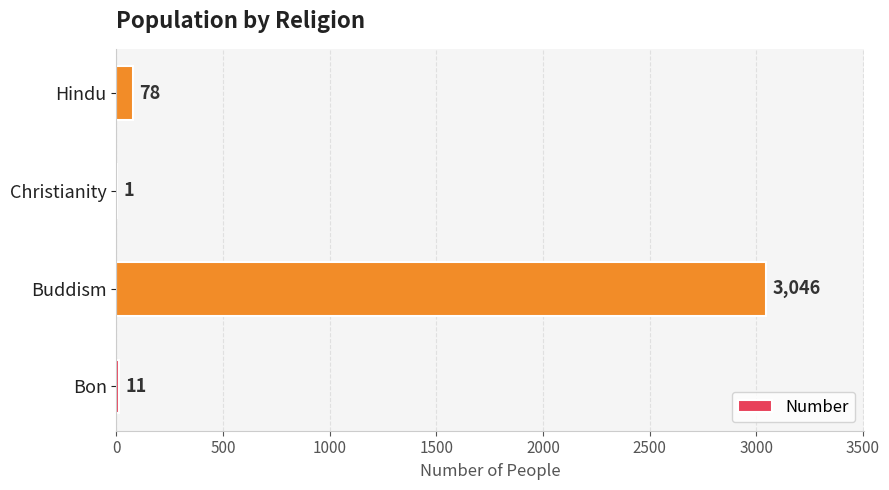

Are the bars horizontal?

Yes